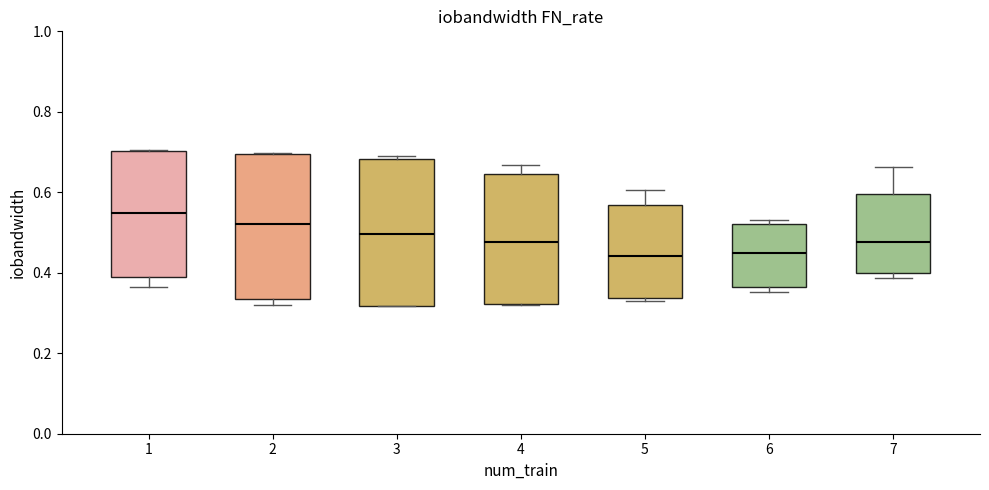

Where does the median line of the box at x = 3 sit on the y-axis? The values are not printed on the chart, so give them approximately, as read against the axis.

0.50